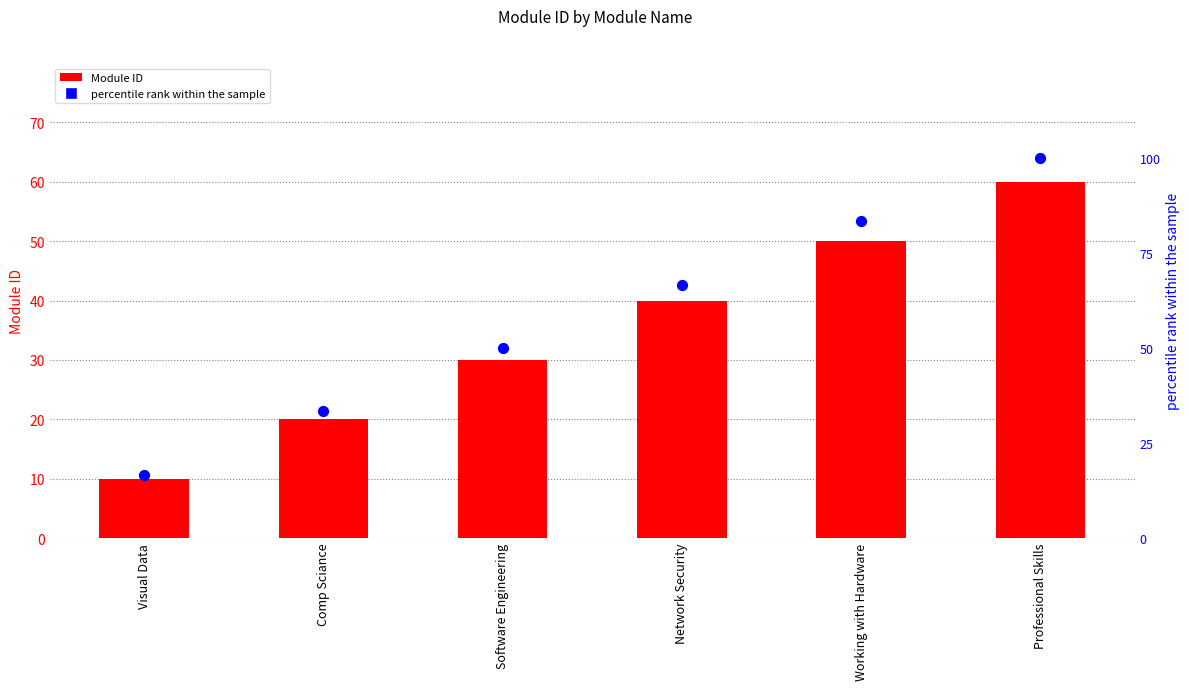

Which series contains the lowest Y value?

Module ID